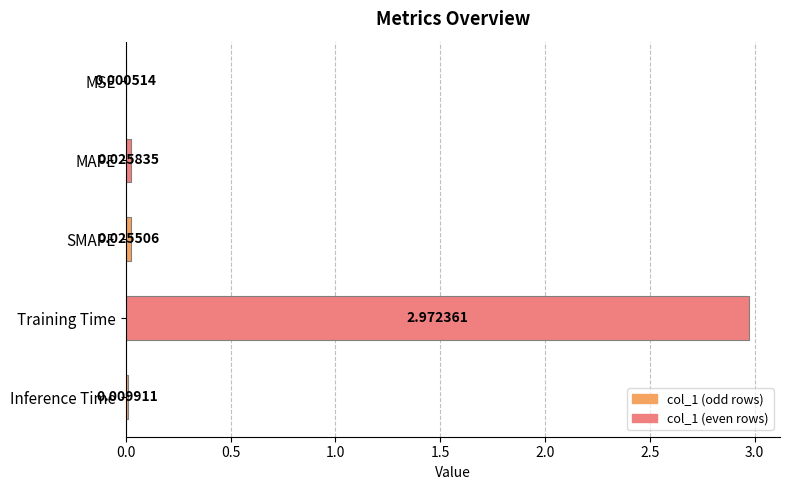

At which label is the value closest to 1?

MAPE